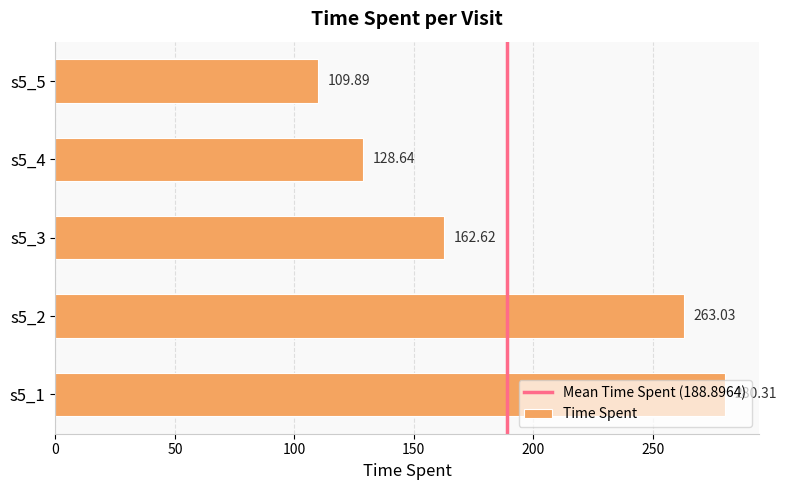

What is the difference between the values at s5_4 and s5_2?

134.4